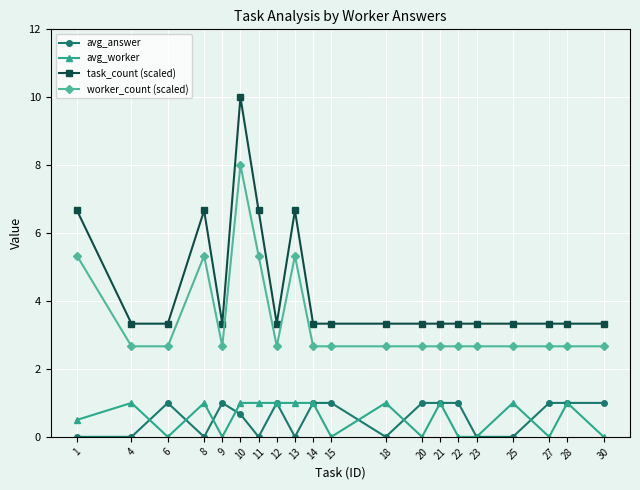

At which category does avg_answer reach its first local peak?

6